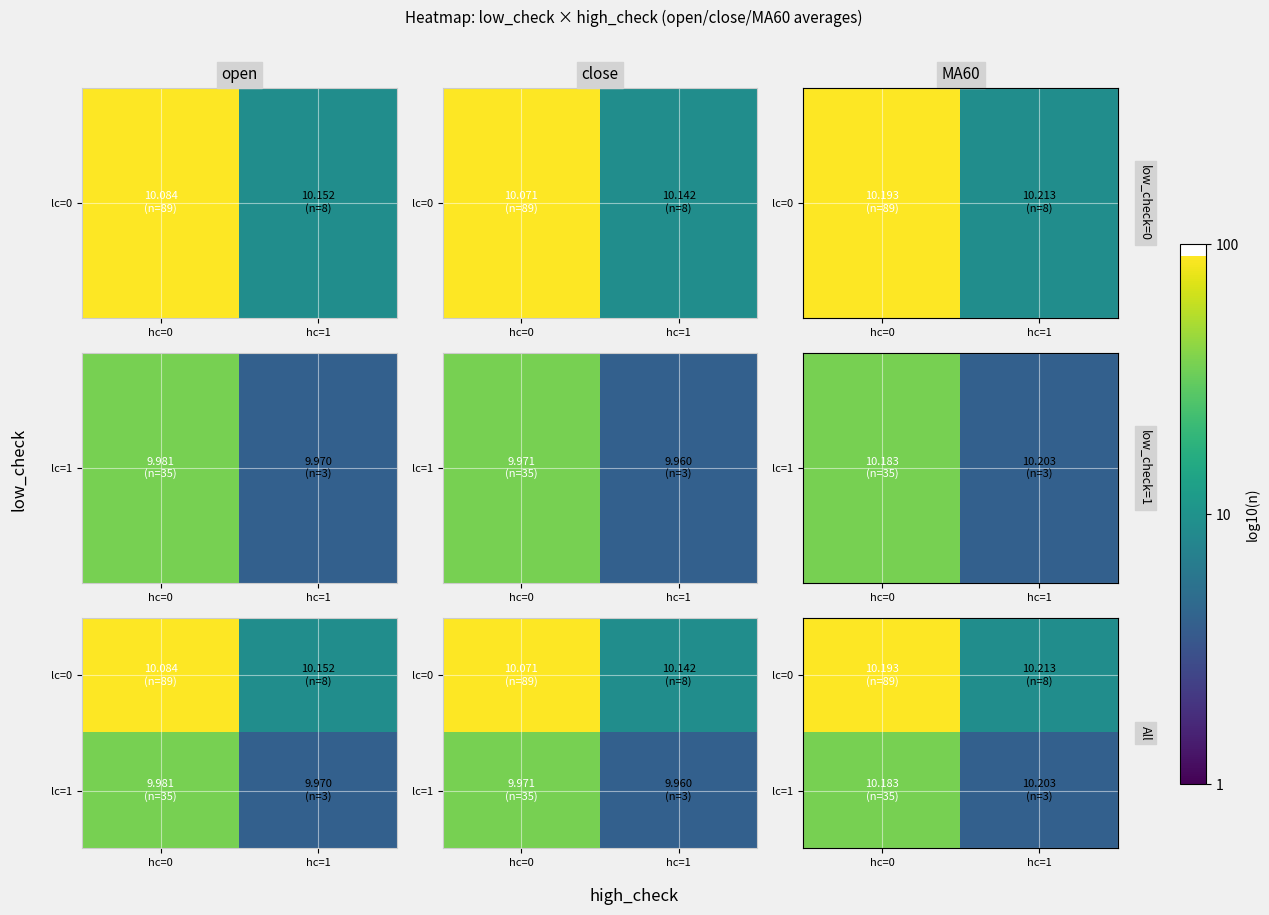

Where does the lc=0 series first go above 1?

hc=0